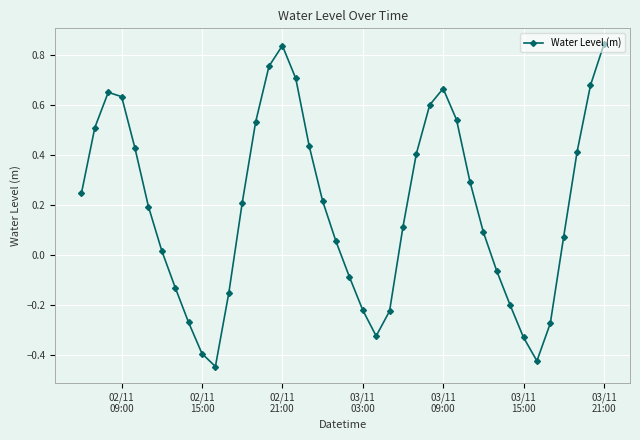

How many points are lower than both their immediate neighbors (excluding endpoints)?

3